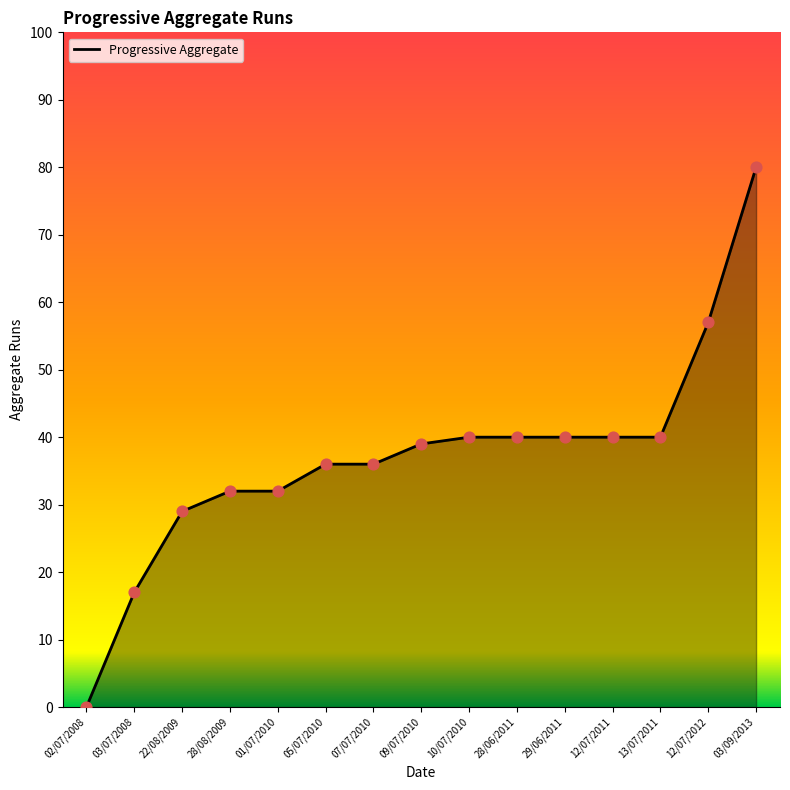

Between 12/07/2012 and 29/06/2011, which is larger?

12/07/2012